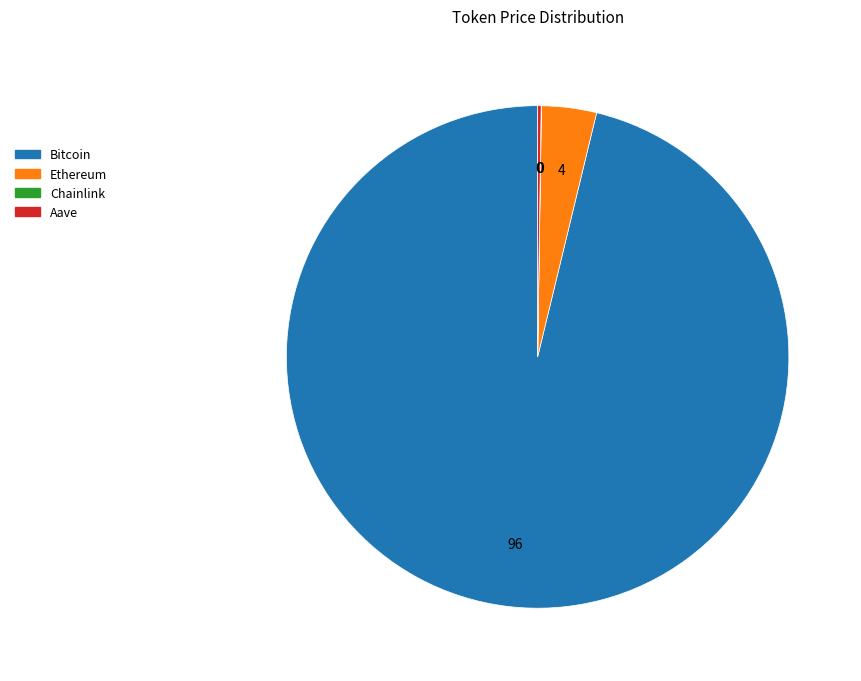

True or false: Bitcoin accounts for 86% of the total.

False